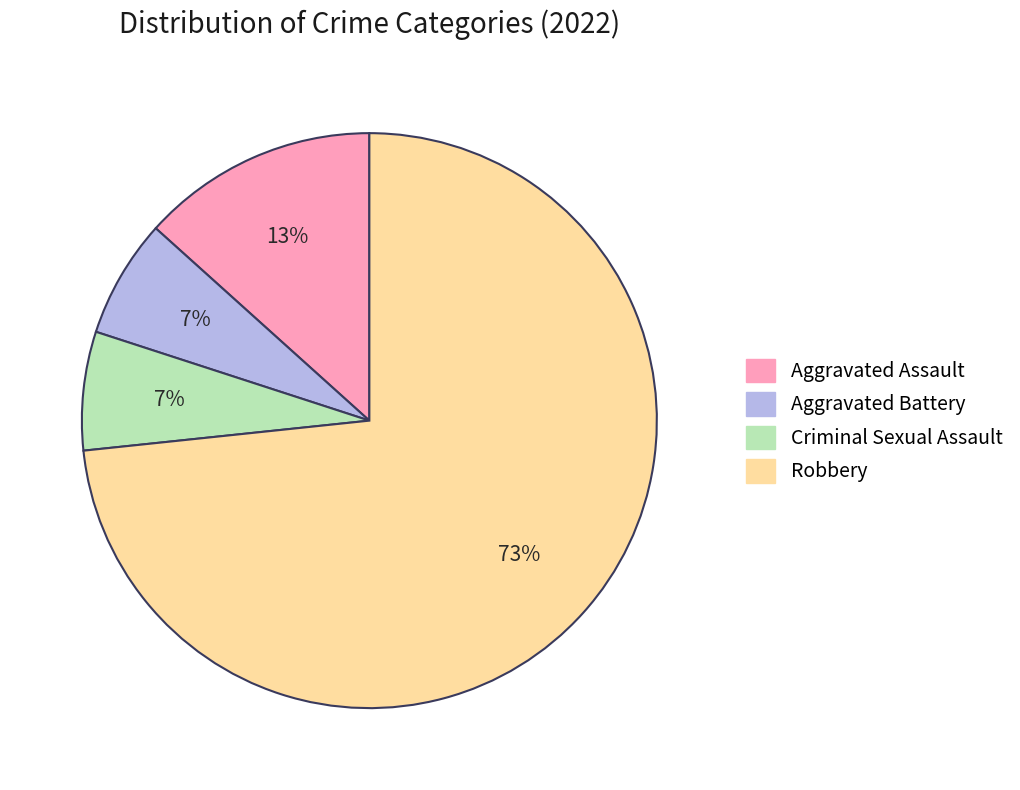

True or false: Aggravated Battery accounts for 1% of the total.

False